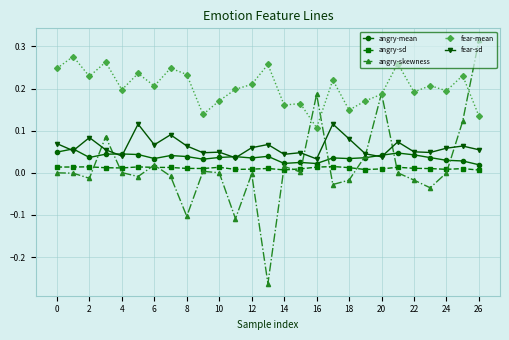

True or false: fear-mean and angry-sd intersect in this chart.

False